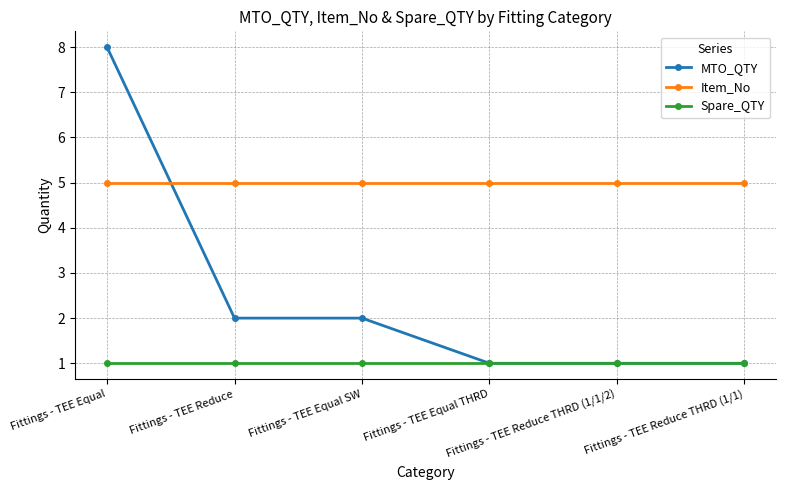

Is it true that Spare_QTY equals 1 at Fittings - TEE Reduce THRD (1/1)?

True